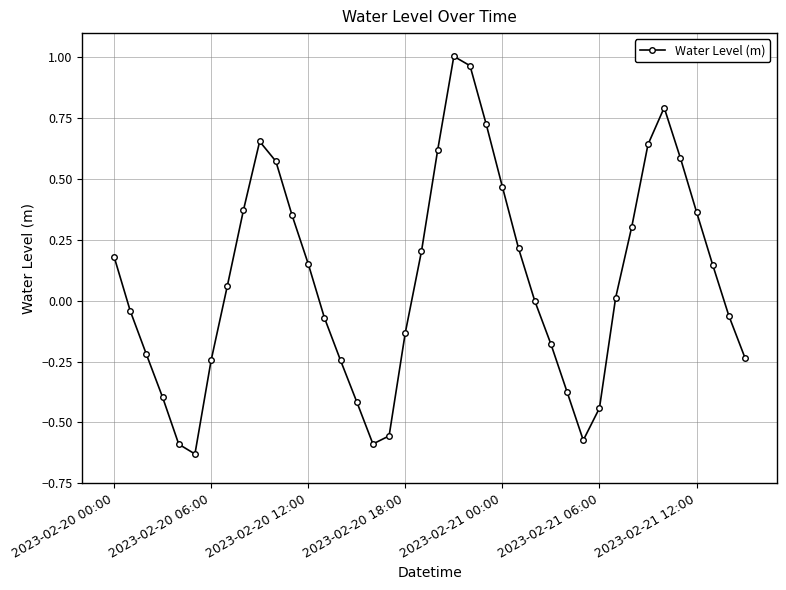

How many data points does each series have?

40